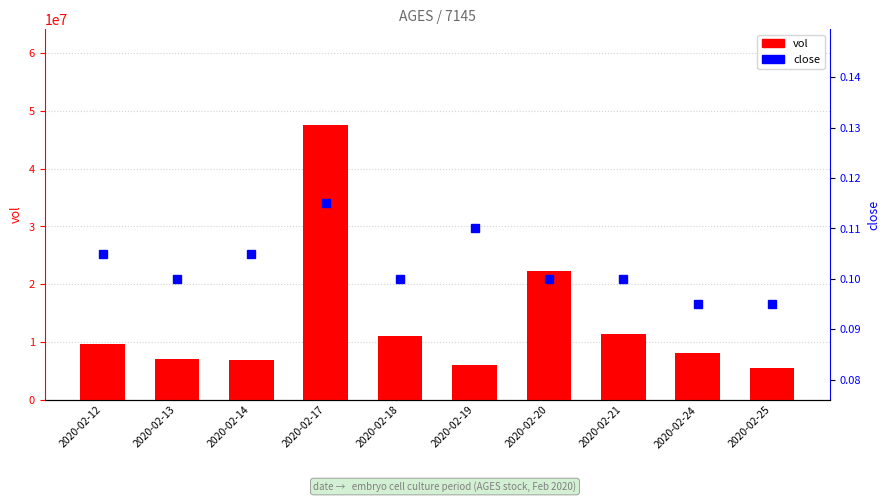

Reading right to left, transcribe all the data shown in this chart.

vol: 5430000.0	8074500.0	11370600.0	22335000.0	6114700.0	11037200.0	47496900.0	6831900.0	7143300.0	9721600.0
close: 0.1	0.1	0.1	0.1	0.1	0.1	0.1	0.1	0.1	0.1